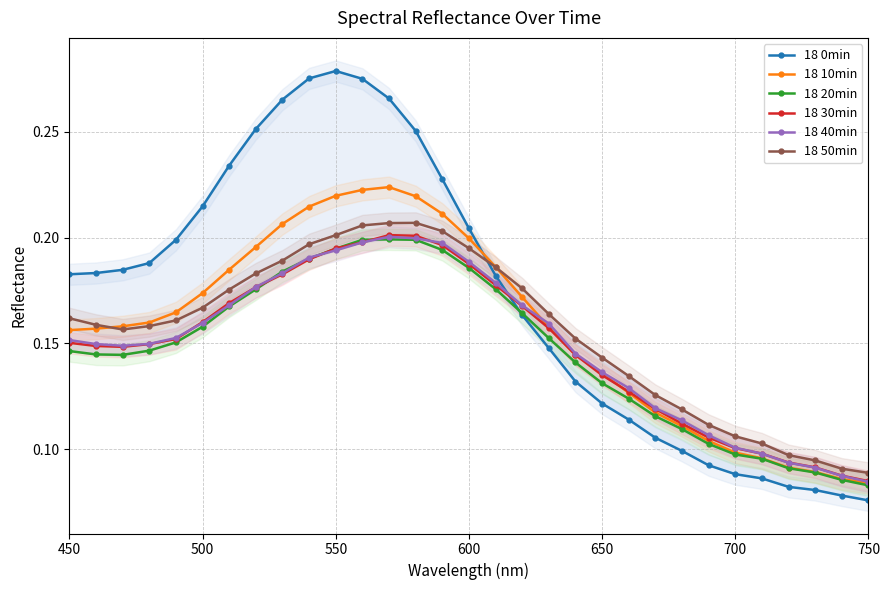

How many times do 18 0min and 18 30min cross each other?

1